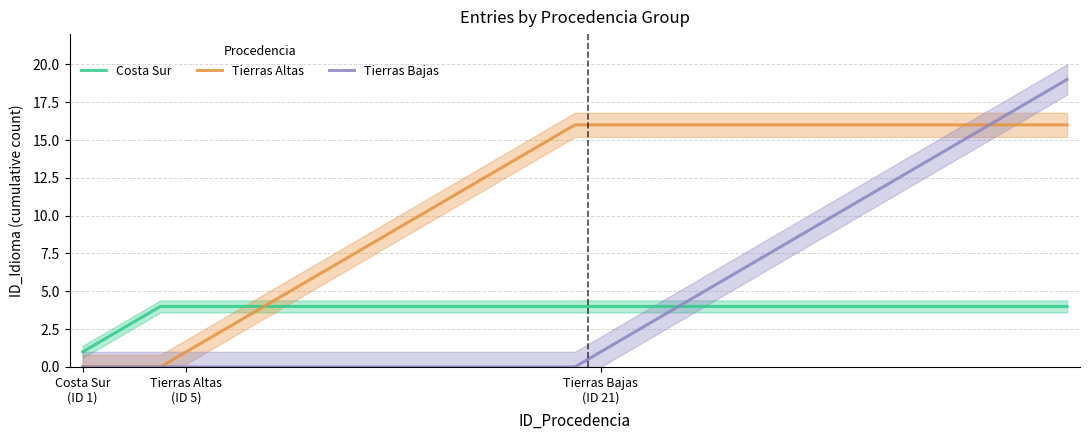

True or false: Tierras Bajas and Tierras Altas intersect in this chart.

False